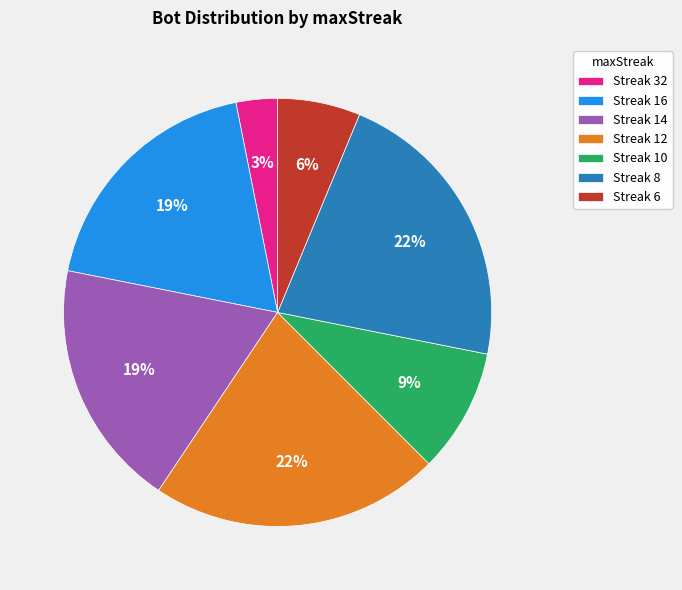

Count the number of slices in the pie.

7